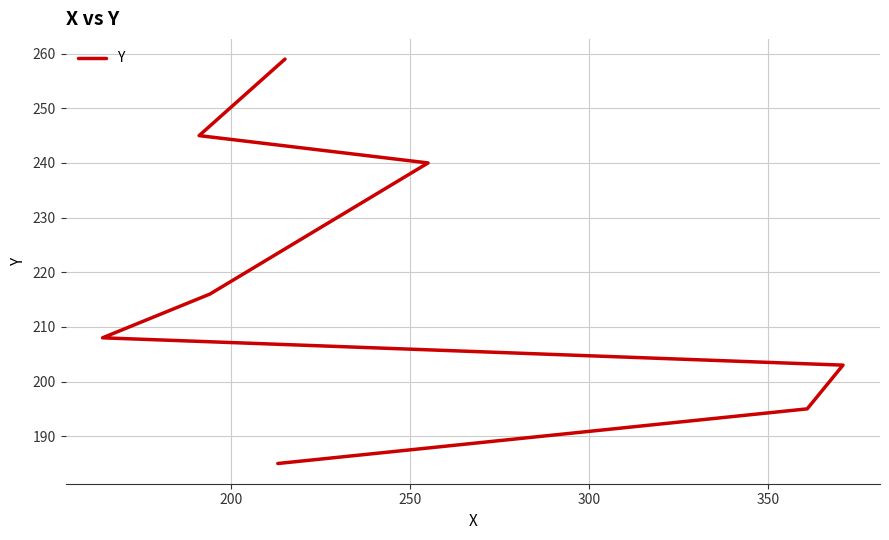

How many categories are shown in the chart?

8